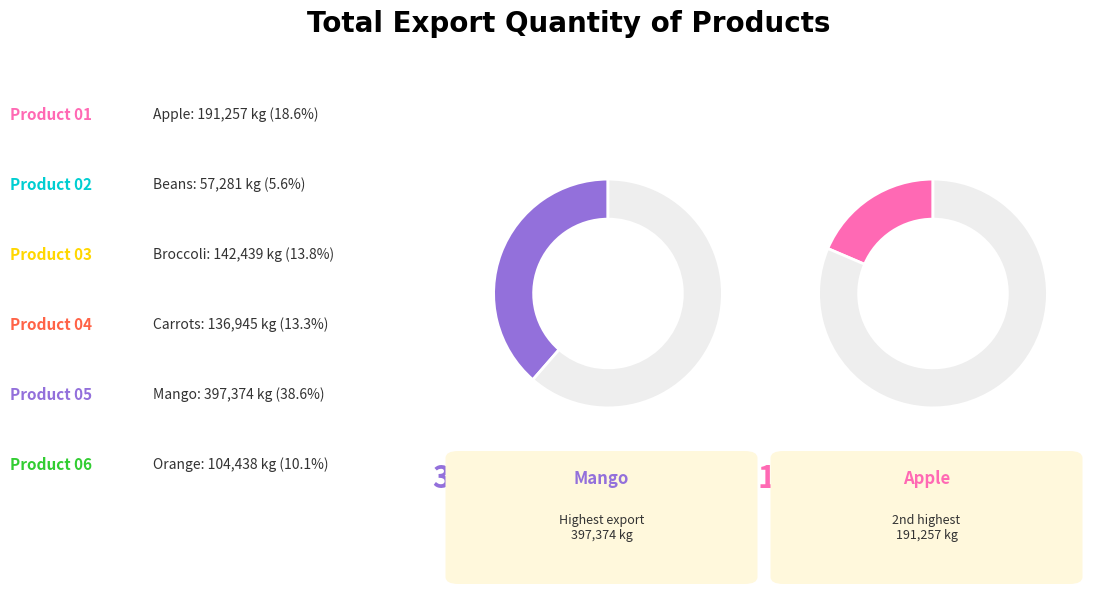

What is the largest slice in the pie chart?

Mango